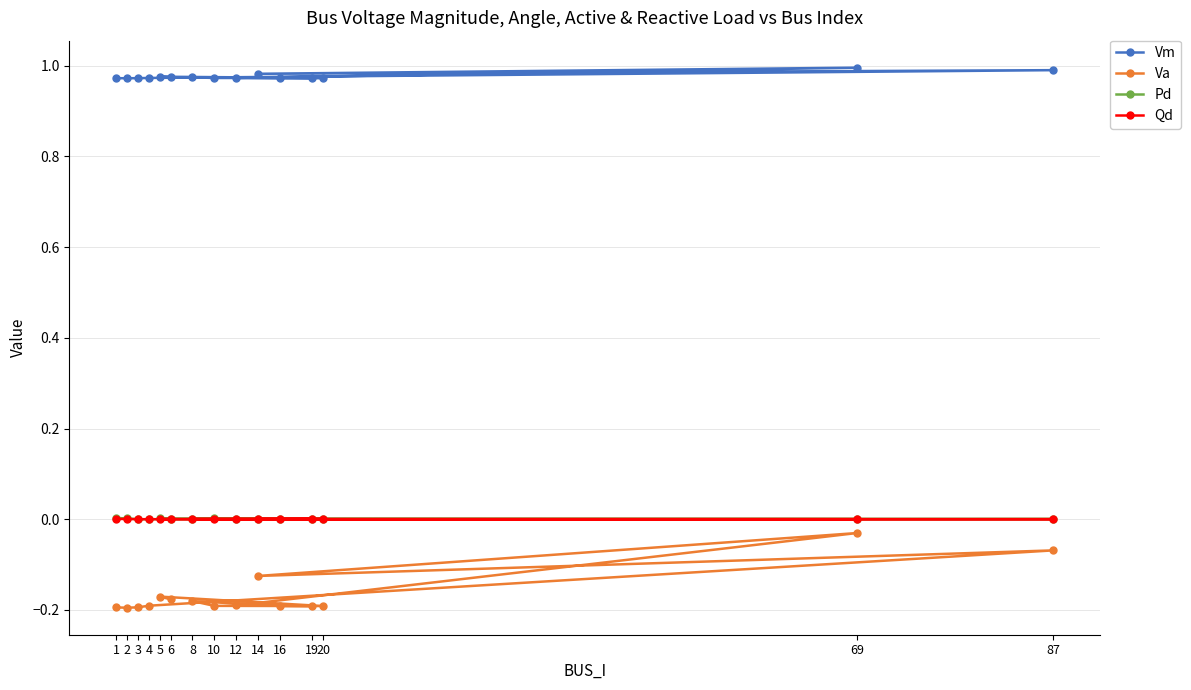

Reading left to right, what are all the values shown in this chart?

Vm: 1=1.0	2=1.0	3=1.0	4=1.0	87=1.0	14=1.0	69=1.0	12=1.0	19=1.0	16=1.0	8=1.0	10=1.0	20=1.0	5=1.0	6=1.0
Va: 1=-0.2	2=-0.2	3=-0.2	4=-0.2	87=-0.1	14=-0.1	69=-0.0	12=-0.2	19=-0.2	16=-0.2	8=-0.2	10=-0.2	20=-0.2	5=-0.2	6=-0.2
Pd: 1=0.0	2=0.0	3=0.0	4=0.0	87=0.0	14=0.0	69=0.0	12=0.0	19=0.0	16=0.0	8=0.0	10=0.0	20=0.0	5=0.0	6=0.0
Qd: 1=0.0	2=0.0	3=0.0	4=0.0	87=0.0	14=0.0	69=0.0	12=0.0	19=0.0	16=0.0	8=0.0	10=0.0	20=0.0	5=0.0	6=0.0